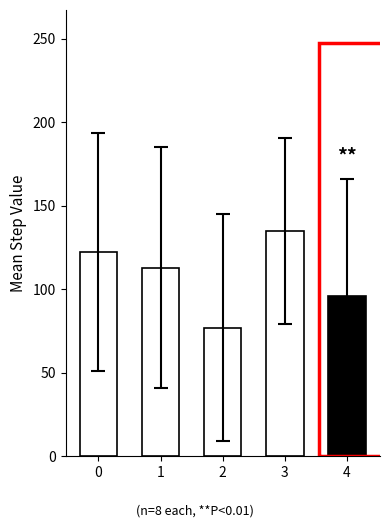

What is the average value?

108.7